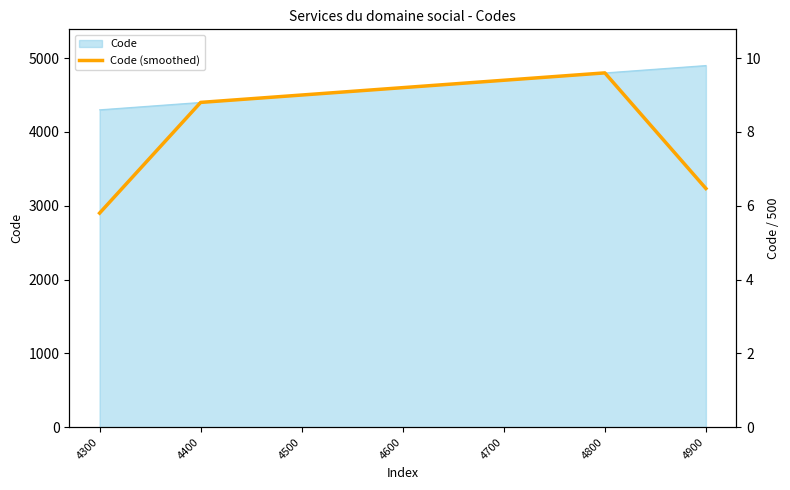

What is the change in value from 4300 to 4700?

+1800.0